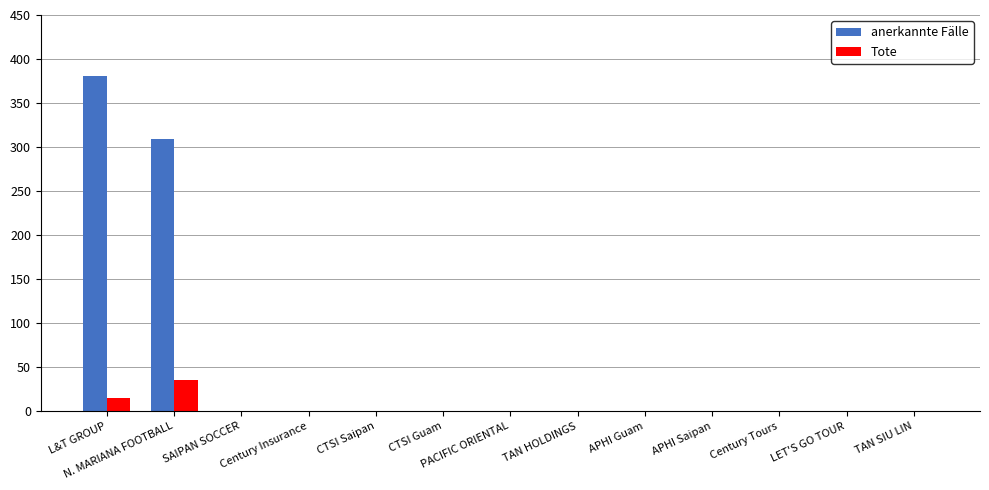

Where is Tote nearest to the value 17?

L&T GROUP